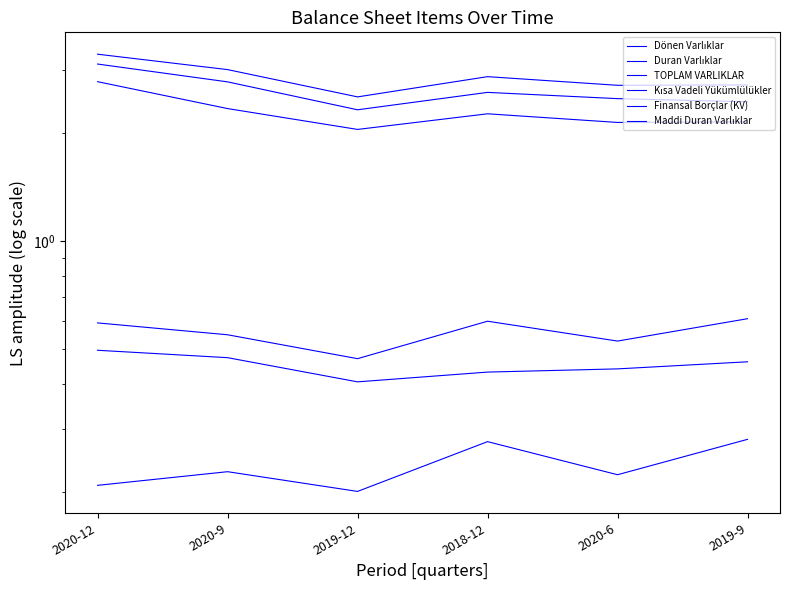

True or false: Finansal Borçlar (KV) has a value of 0.6 at 2019-12.

False